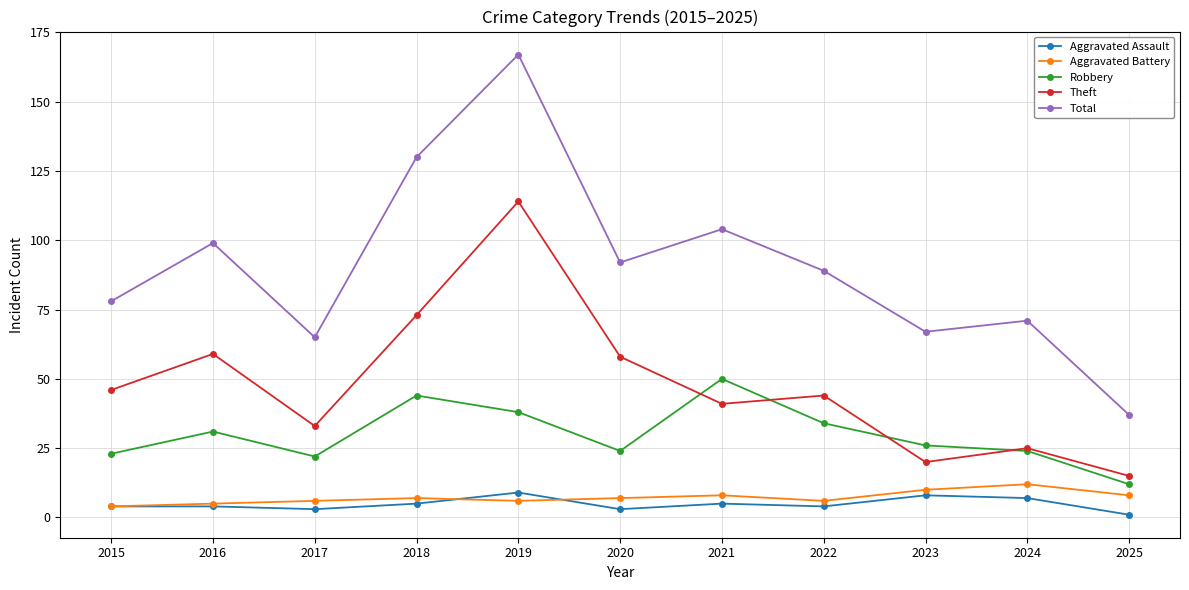

Where does the Robbery series first go above 26?

2016